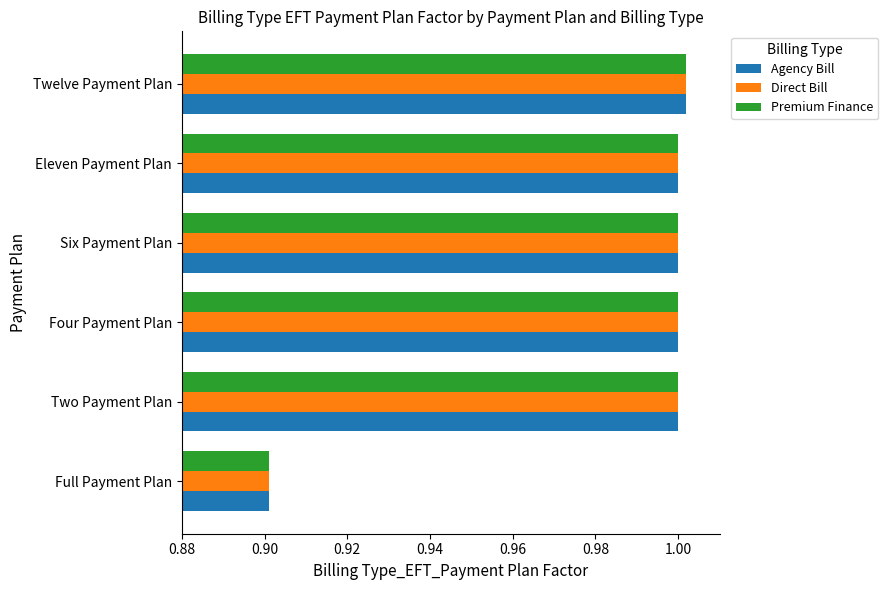

At how many categories does at least one series exceed 0?

6